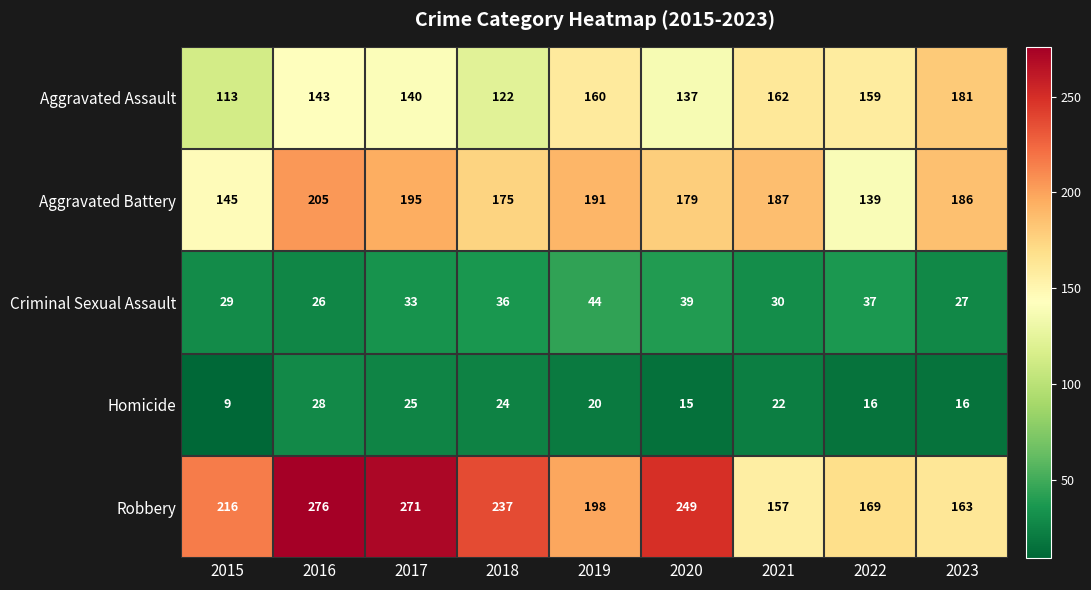

Where is Criminal Sexual Assault nearest to the value 35?

2018